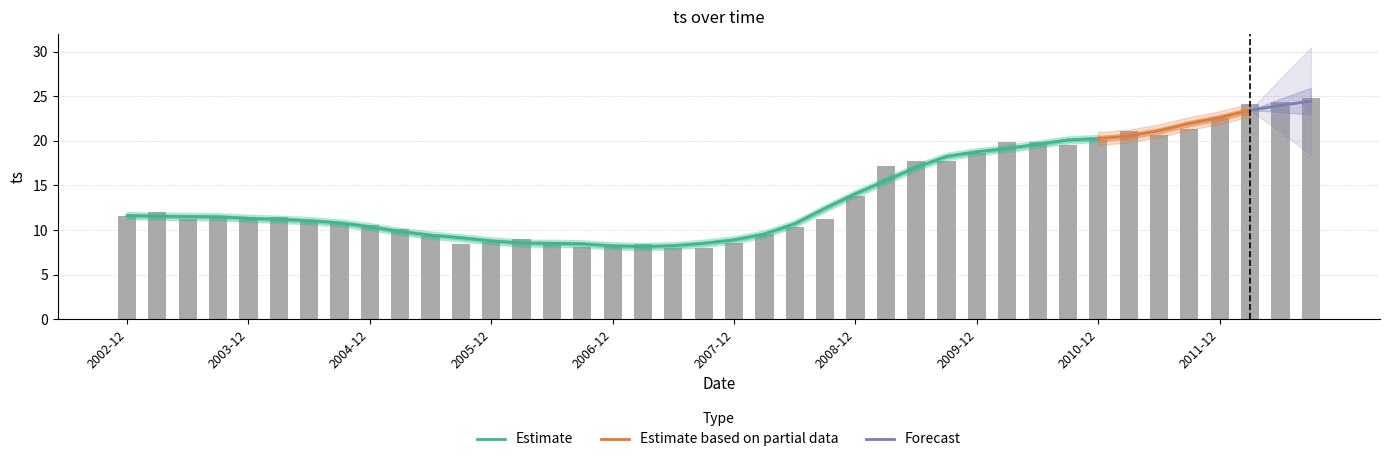

Where does the data first go above 11?

2002-12